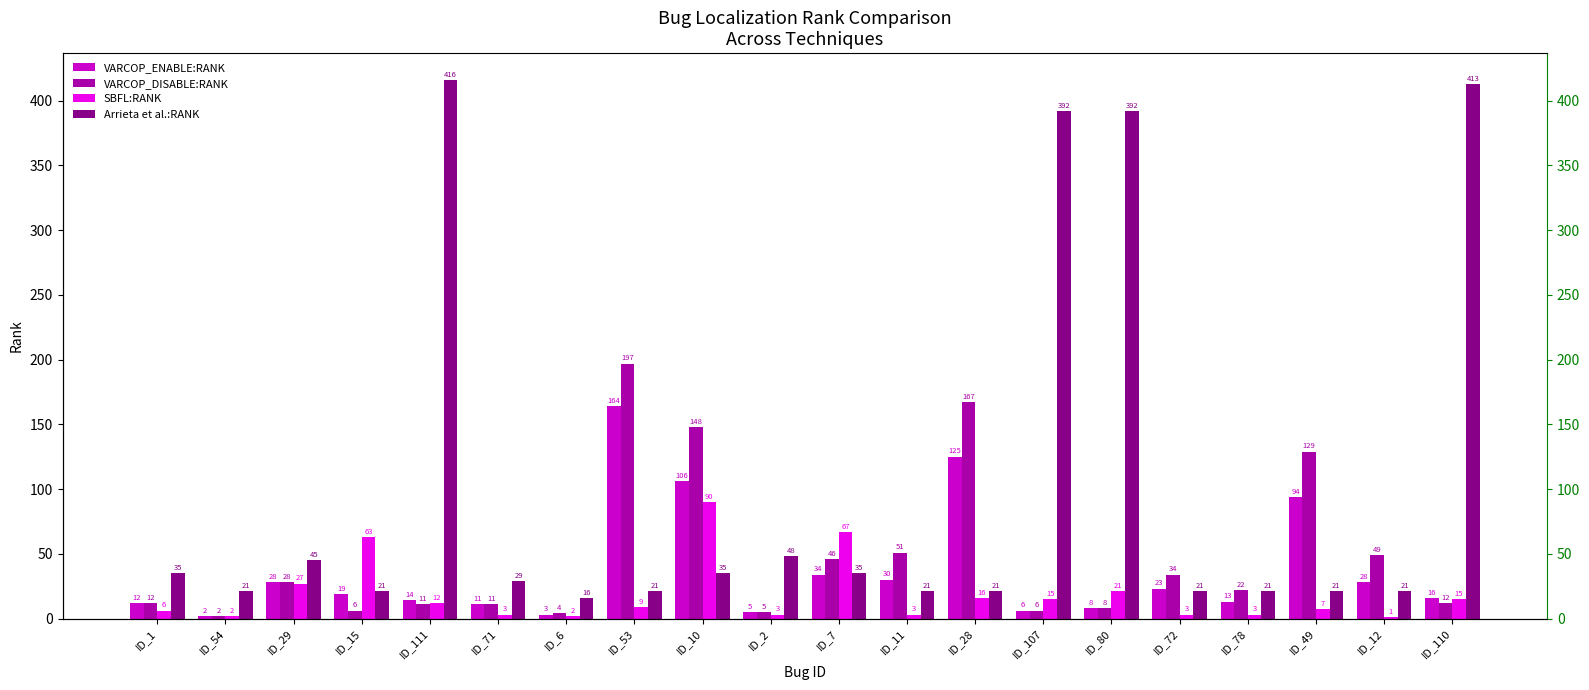

What is the spread (max minus min) of values at ID_80?

384